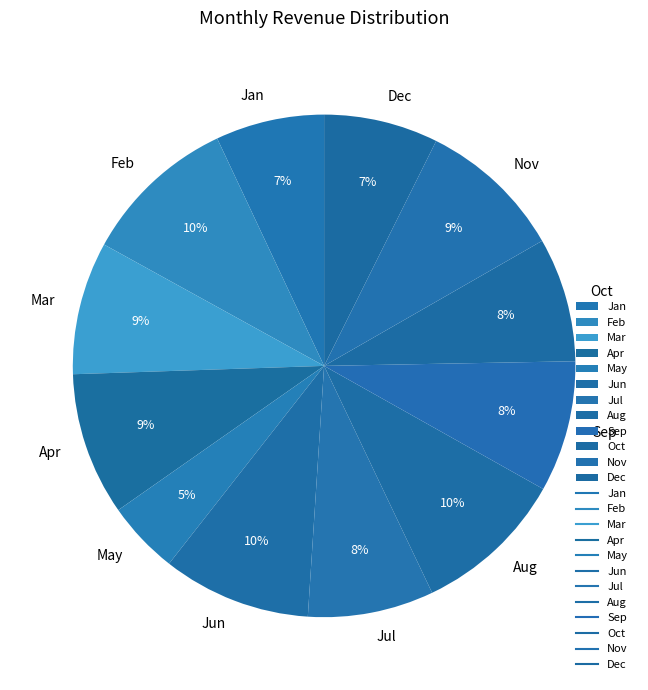

Is it true that Feb is 10% of the pie?

True